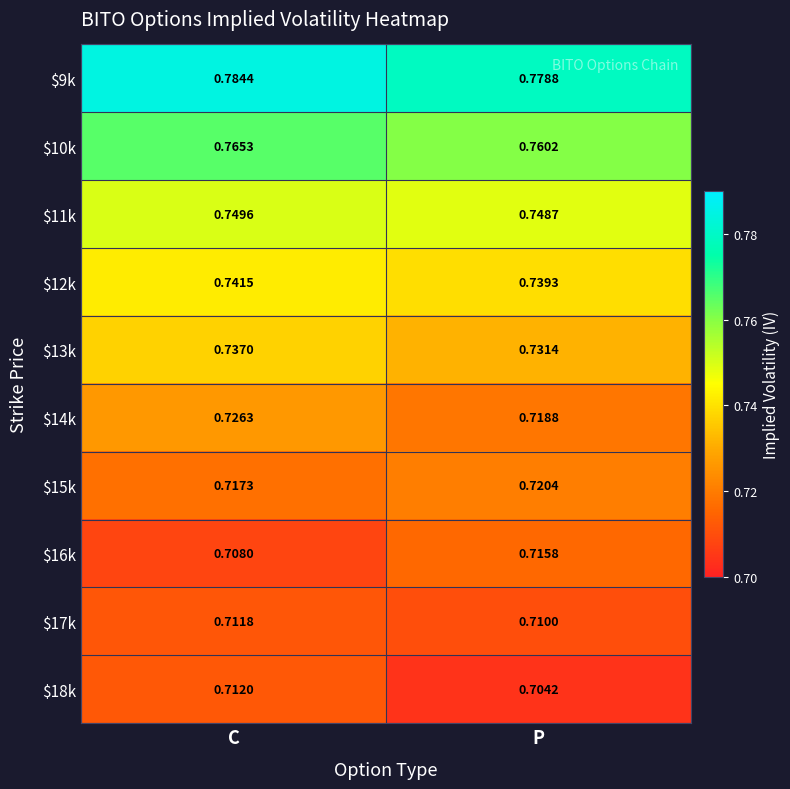

Which series has the largest total across all categories?

$9k